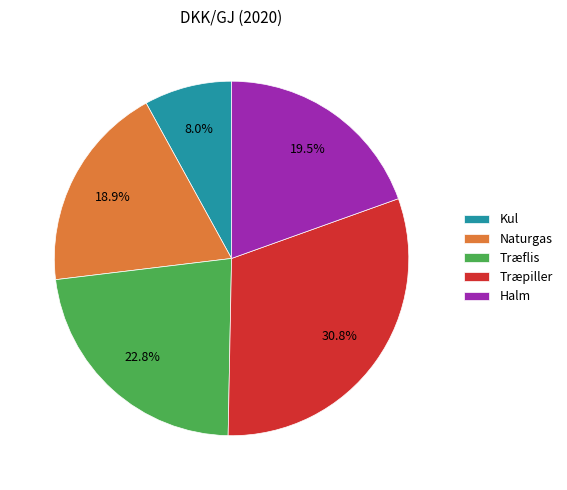

How many slices are in this pie chart?

5